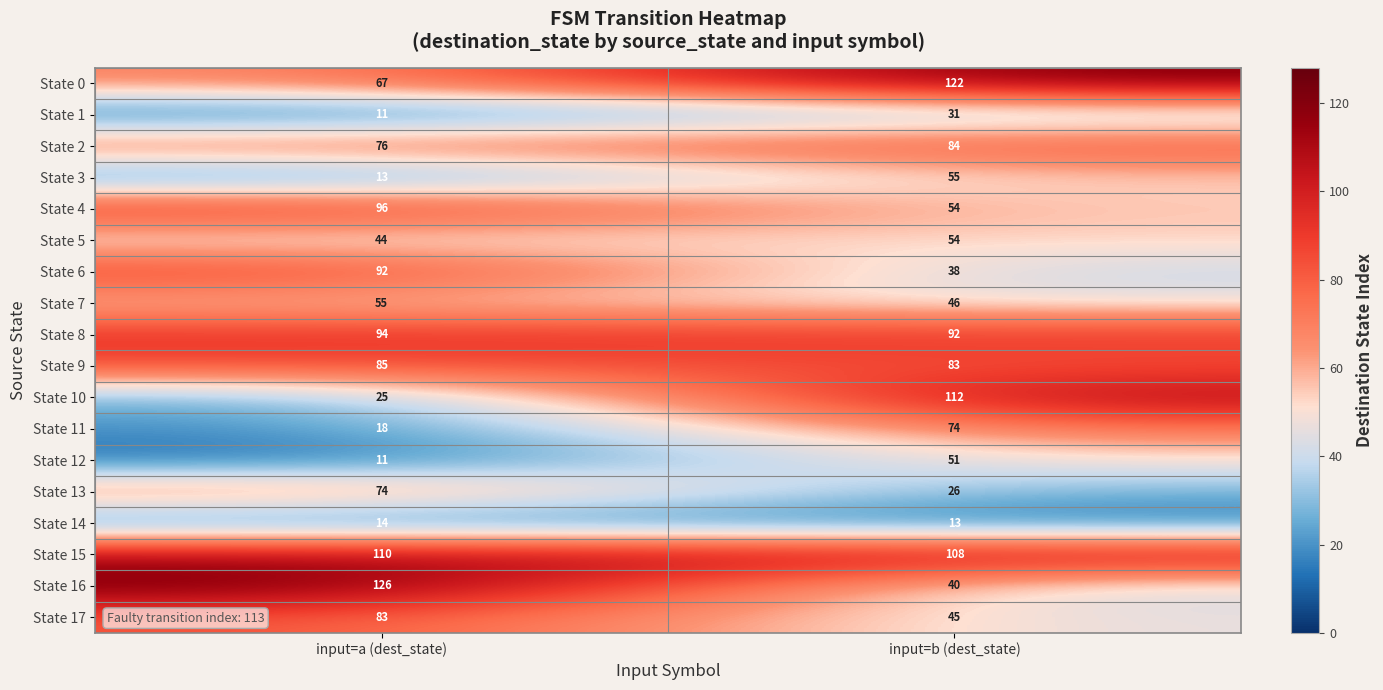

Is it true that State 13 equals 41 at input=a (dest_state)?

False